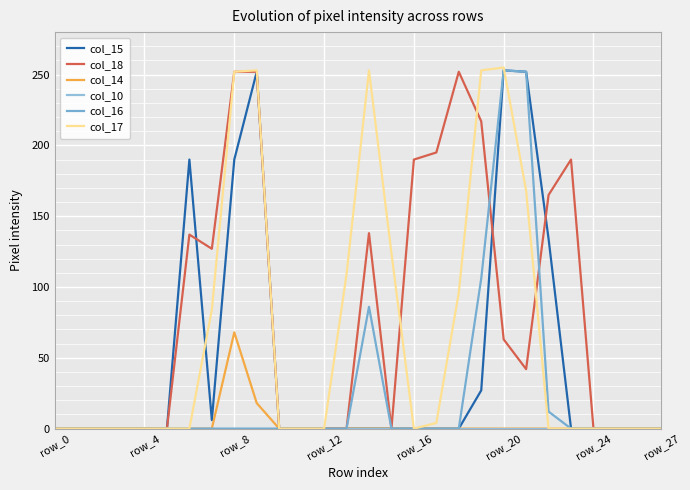

Reading right to left, extract all data points from this chart.

col_15: 0	0	0	0	0	134	252	253	27	0	0	0	0	0	0	0	0	0	252	190	6	190	0	0	0	0	0	0
col_18: 0	0	0	0	190	165	42	63	217	252	195	190	0	138	0	0	0	0	252	252	127	137	0	0	0	0	0	0
col_14: 0	0	0	0	0	0	0	0	0	0	0	0	0	0	0	0	0	0	18	68	0	0	0	0	0	0	0	0
col_10: 0	0	0	0	0	0	0	0	0	0	0	0	0	0	0	0	0	0	0	0	0	0	0	0	0	0	0	0
col_16: 0	0	0	0	0	12	252	253	106	0	0	0	0	86	0	0	0	0	0	0	0	0	0	0	0	0	0	0
col_17: 0	0	0	0	0	0	168	255	253	96	4	0	124	253	109	0	0	0	253	252	84	0	0	0	0	0	0	0